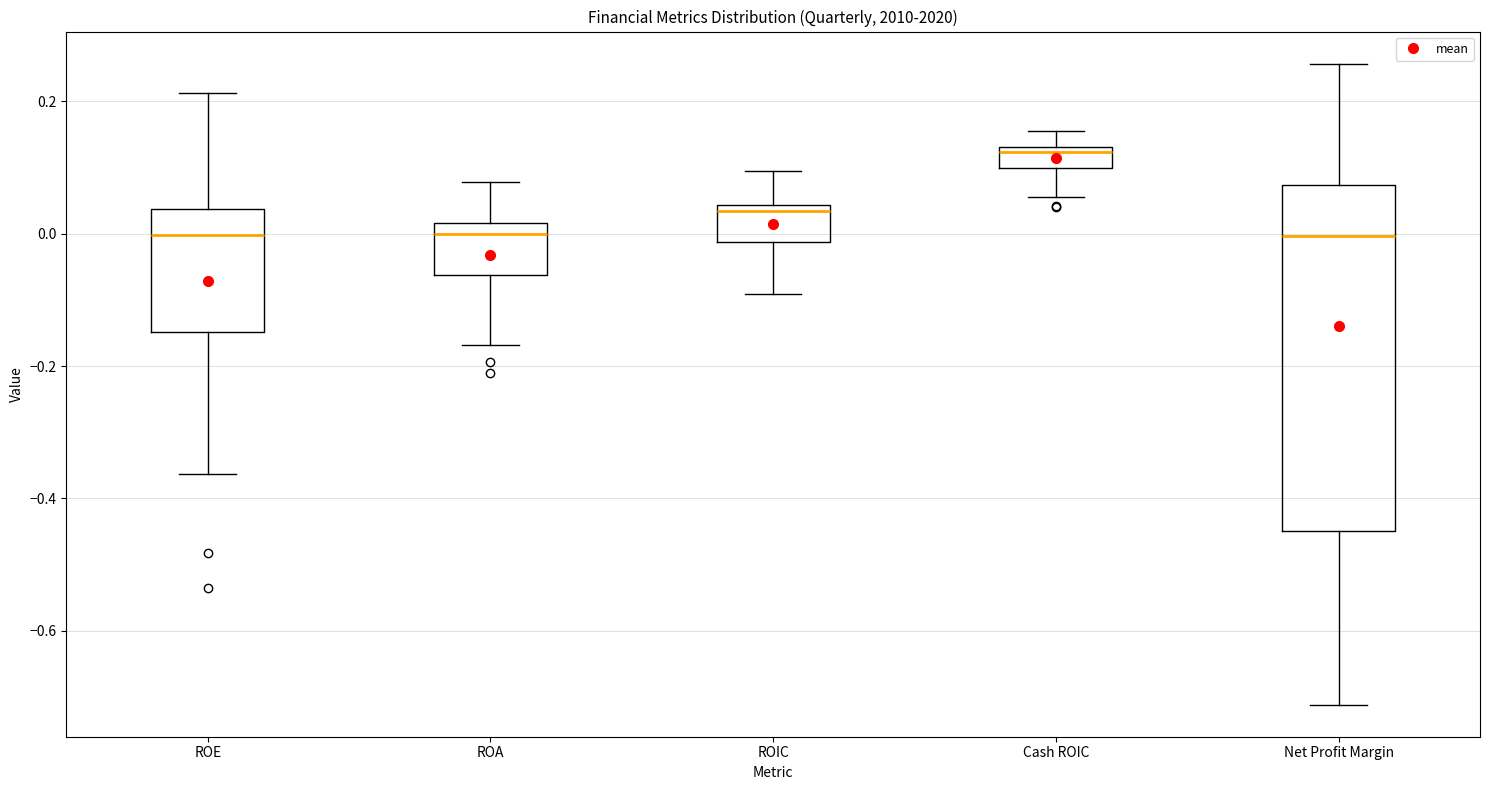

Reading left to right, transcribe this box plot: for each box, give where its median line is, the range the box spans, and where its two whiskers end, as read against the y-axis. The values are not printed on the chart, so give them approximately, as read against the axis.

ROE: median 0.00, box -0.14 to 0.04, whiskers -0.36 to 0.22
ROA: median 0.00, box -0.06 to 0.02, whiskers -0.16 to 0.08
ROIC: median 0.04 (just below the box's upper edge), box -0.02 to 0.04, whiskers -0.10 to 0.10
Cash ROIC: median 0.12, box 0.10 to 0.14, whiskers 0.06 to 0.16
Net Profit Margin: median 0.00, box -0.44 to 0.08, whiskers -0.72 to 0.26